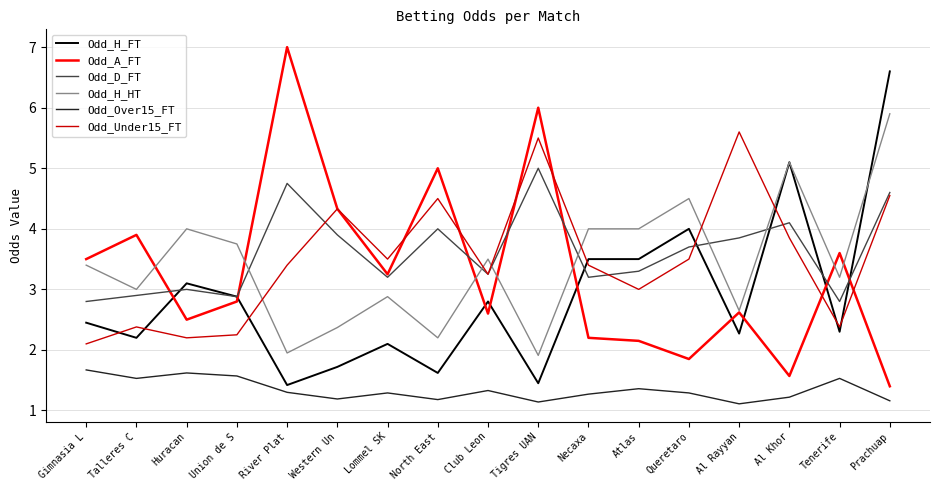

Does the chart display data point markers on the line(s)?

No